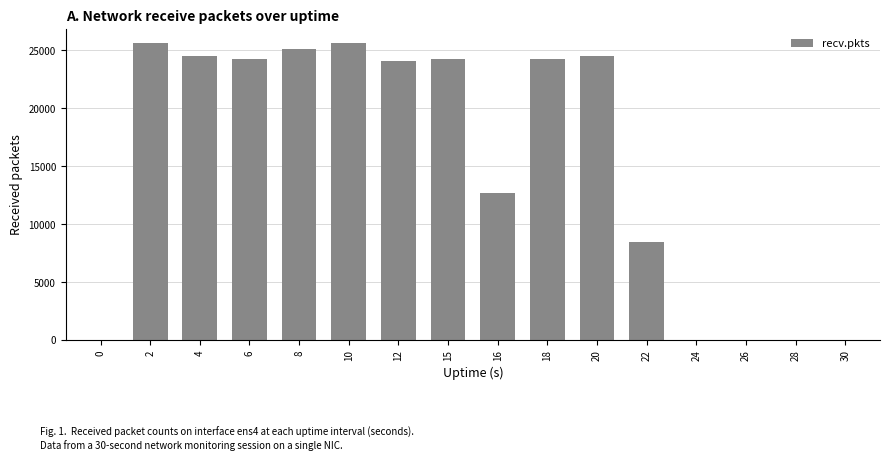

How many distinct data groups are displayed?

1